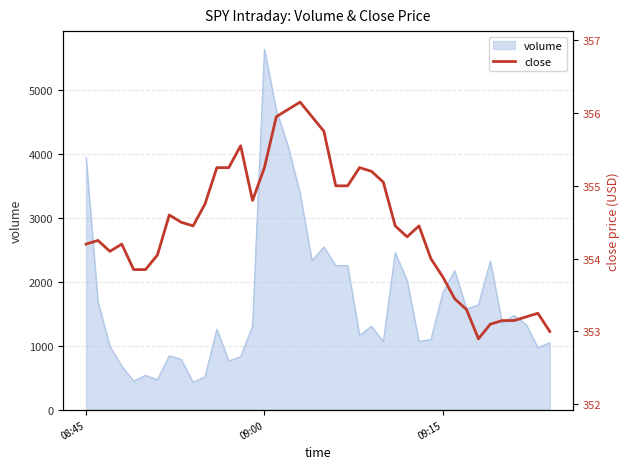

How many data points are above 354?

27